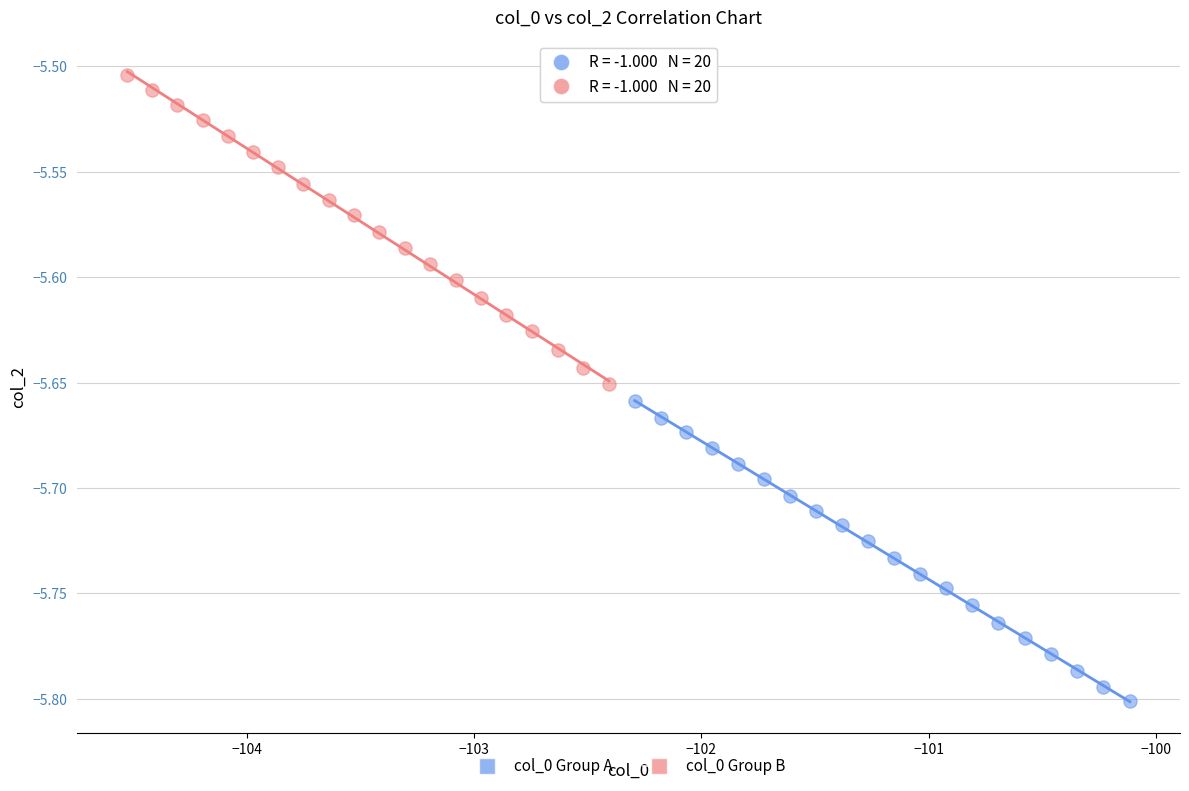

Which series has the largest Y range (max minus min)?

col_0 Group B